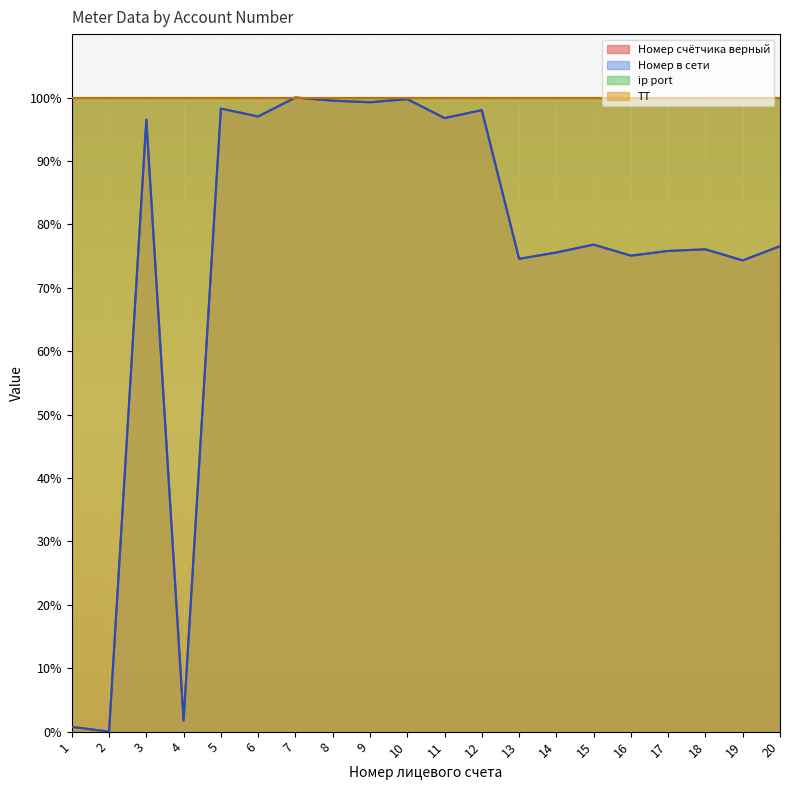

At which category does Номер счётчика верный reach its first local valley?

2